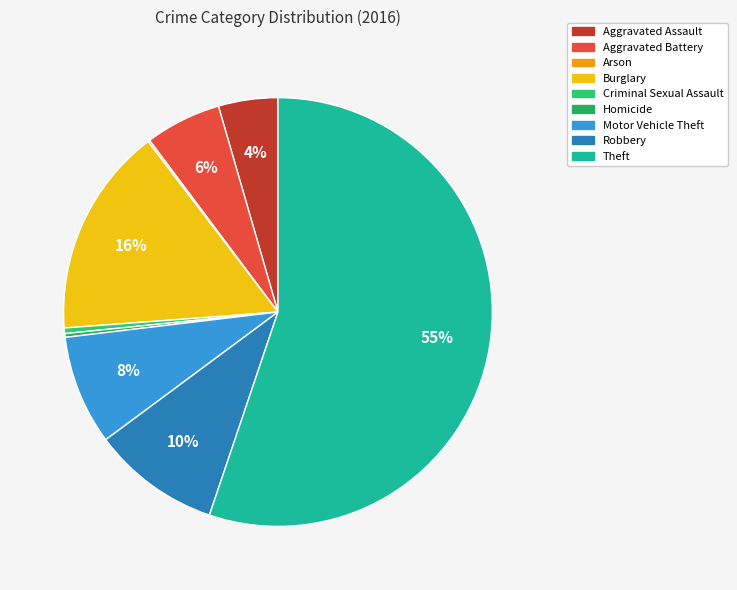

Which has a higher value, Theft or Robbery?

Theft